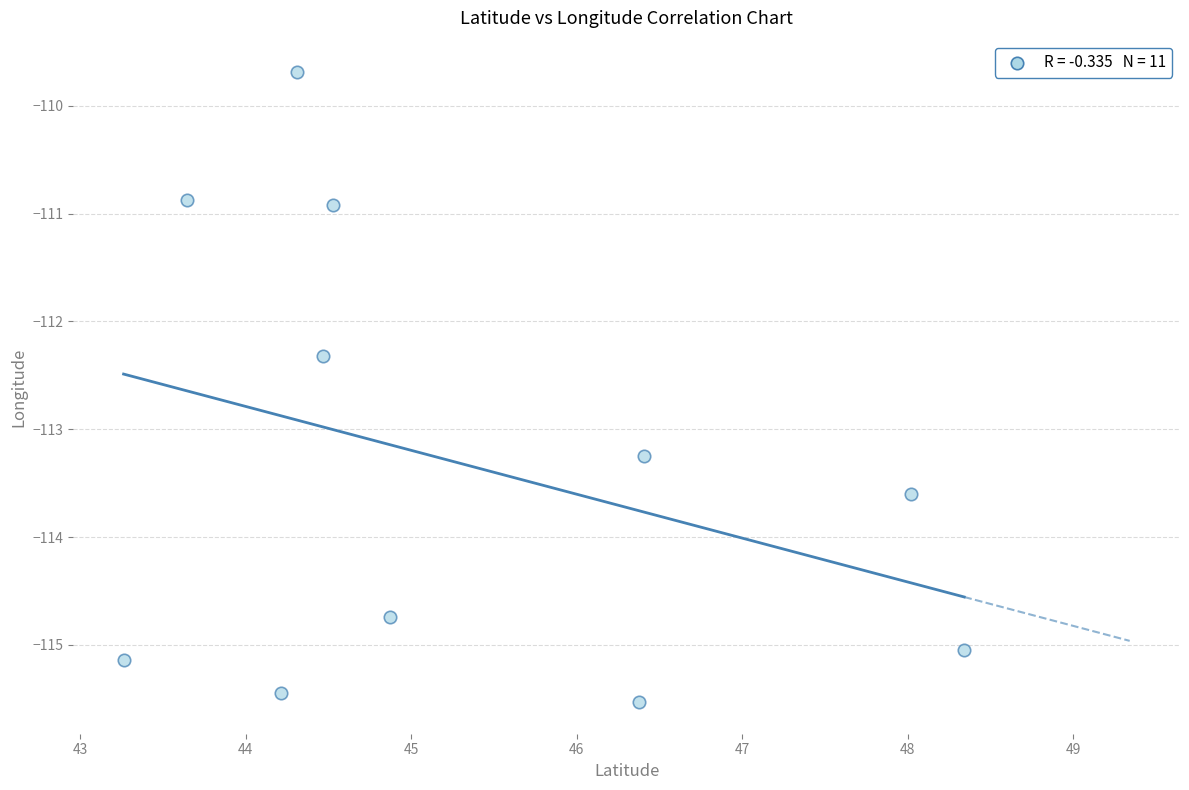

What is the average X value?

45.3